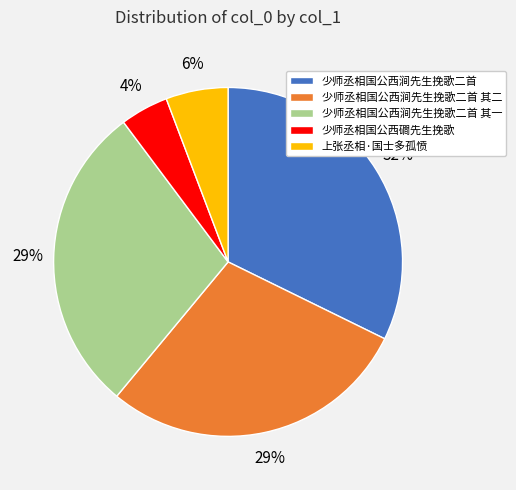

Is there any slice that represents more than half of the pie?

No